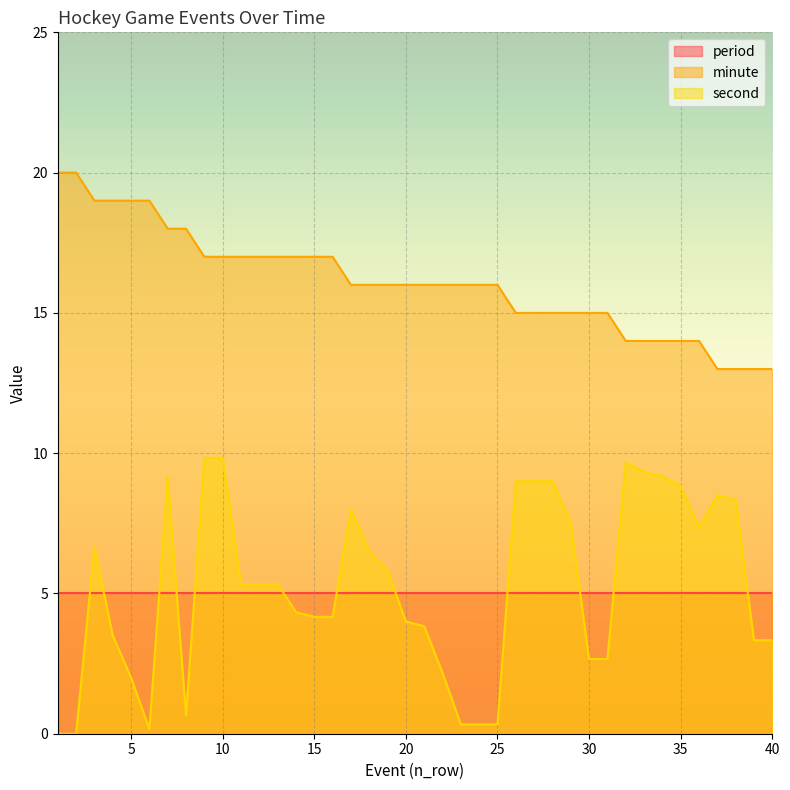

Where is the first local maximum for second?

3